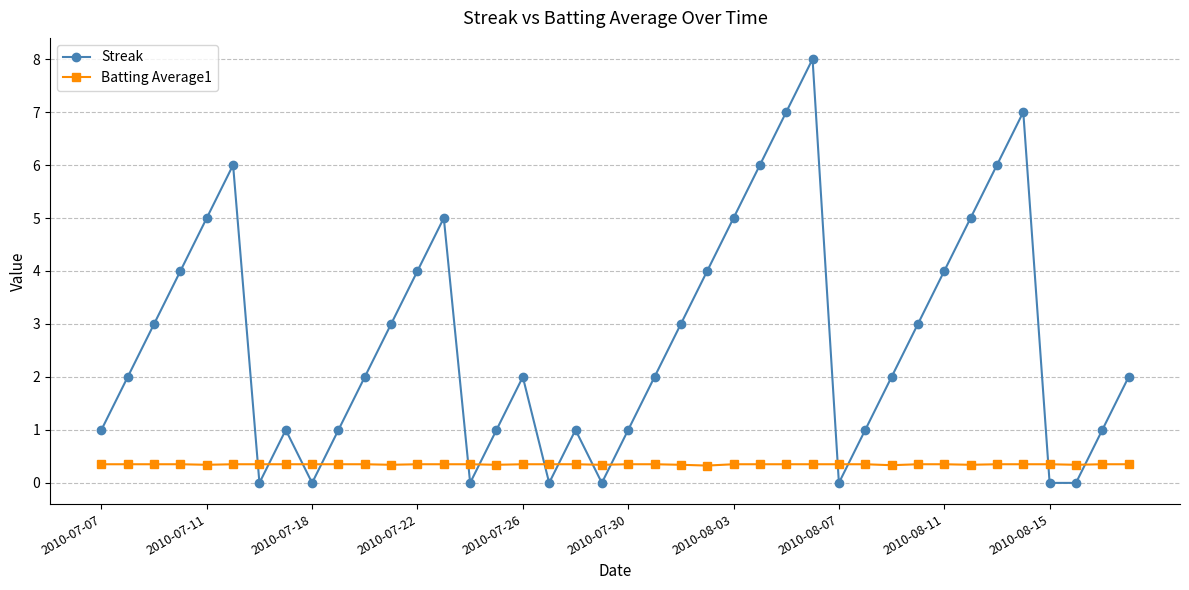

List the series in order of their overall mean, lowest first.

Batting Average1, Streak